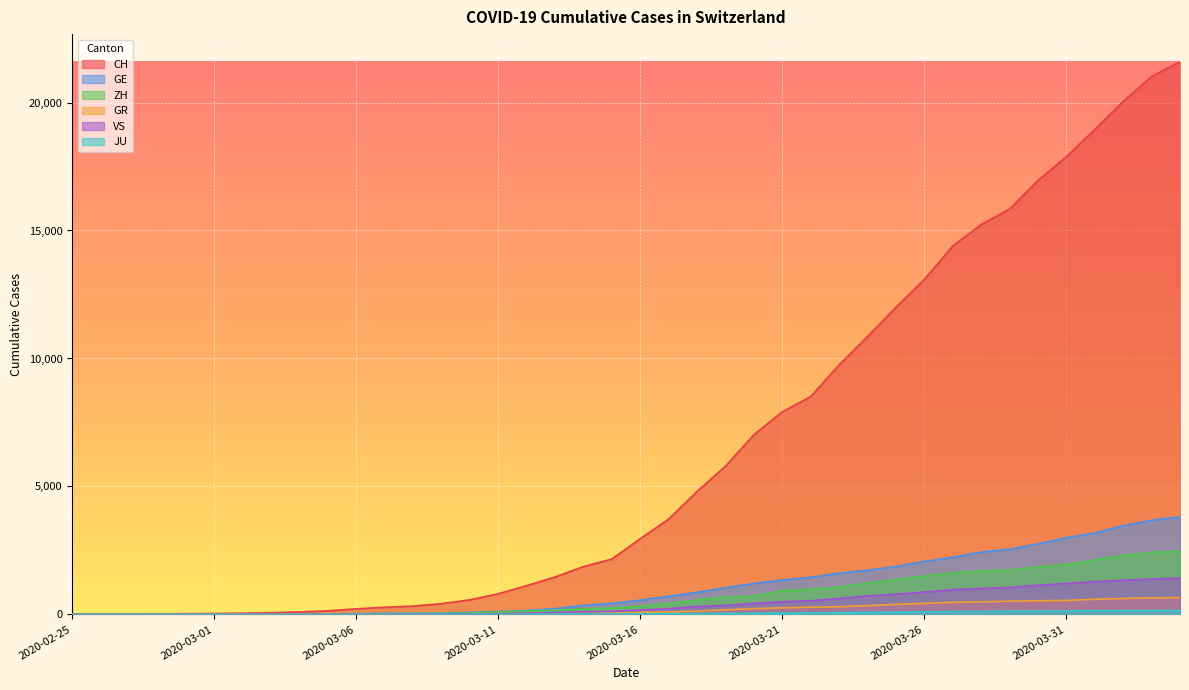

Rank the series at 2020-03-15 from highest to lowest value.

CH, GE, ZH, VS, GR, JU